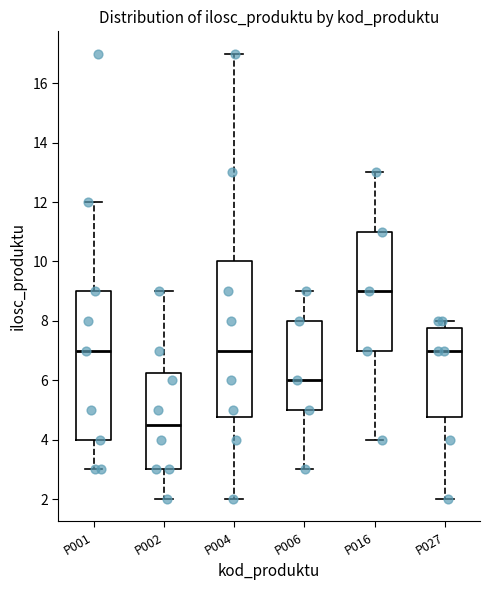

Reading left to right, transcribe this box plot: for each box, give where its median line is, the range the box spans, and where its two whiskers end, as read against the y-axis. The values are not printed on the chart, so give them approximately, as read against the axis.

P001: median 7.0, box 4.0 to 9.0, whiskers 3.0 to 12.0
P002: median 4.6, box 3.0 to 6.2, whiskers 2.0 to 9.0
P004: median 7.0, box 4.8 to 10.0, whiskers 2.0 to 17.0
P006: median 6.0, box 5.0 to 8.0, whiskers 3.0 to 9.0
P016: median 9.0, box 7.0 to 11.0, whiskers 4.0 to 13.0
P027: median 7.0, box 4.8 to 7.8, whiskers 2.0 to 8.0